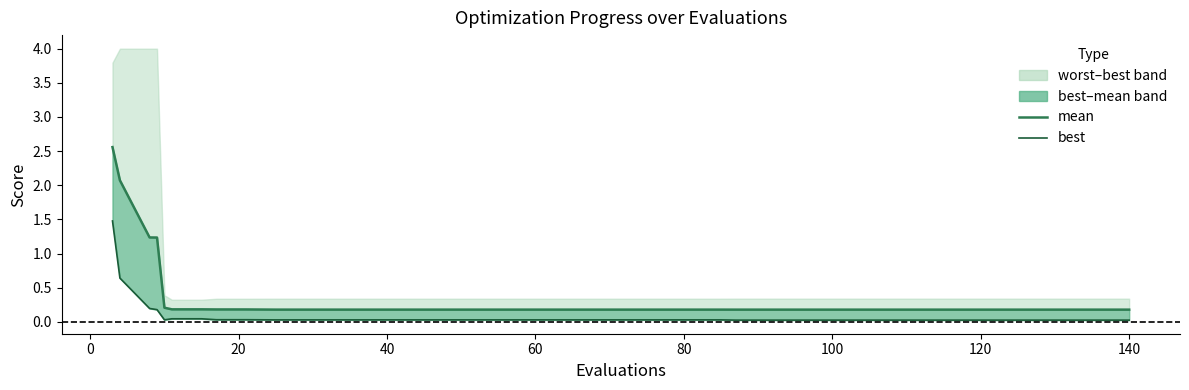

True or false: mean and best cross at least once.

False